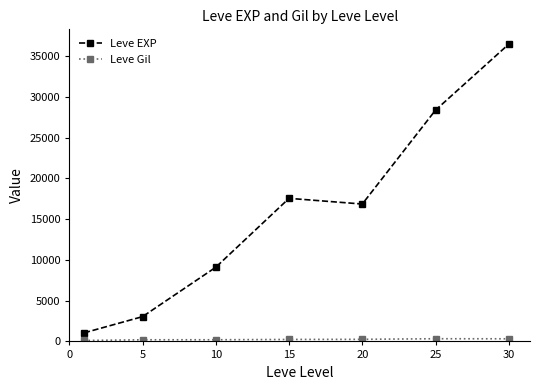

What is the sum of all Leve EXP values?

112512.2